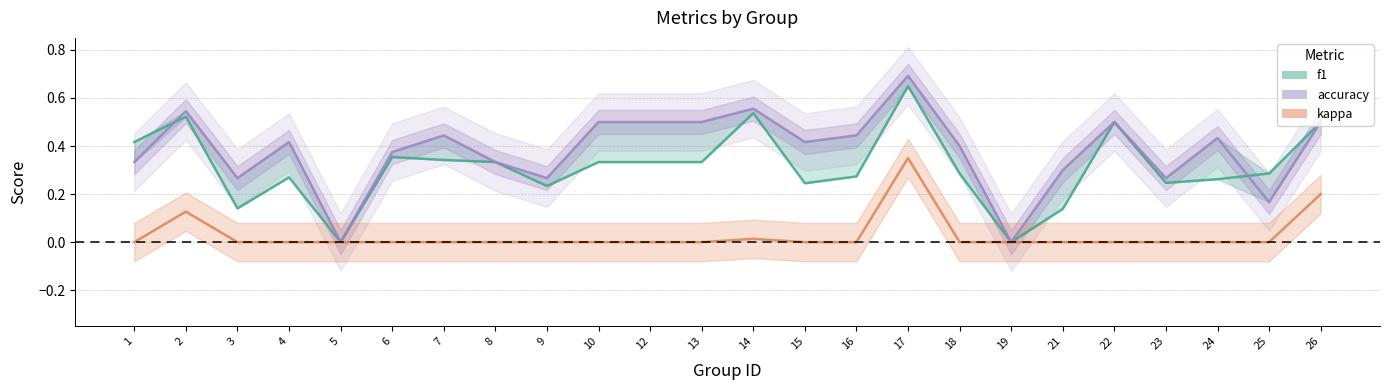

Reading right to left, transcribe all the data shown in this chart.

f1: 0.5	0.3	0.3	0.2	0.5	0.1	0.0	0.3	0.6	0.3	0.2	0.5	0.3	0.3	0.3	0.2	0.3	0.3	0.4	0.0	0.3	0.1	0.5	0.4
accuracy: 0.5	0.2	0.4	0.3	0.5	0.3	0.0	0.4	0.7	0.4	0.4	0.6	0.5	0.5	0.5	0.3	0.3	0.4	0.4	0.0	0.4	0.3	0.5	0.3
kappa: 0.2	0.0	0.0	0.0	0.0	0.0	0.0	0.0	0.3	0.0	0.0	0.0	0.0	0.0	0.0	0.0	0.0	0.0	0.0	0.0	0.0	0.0	0.1	0.0